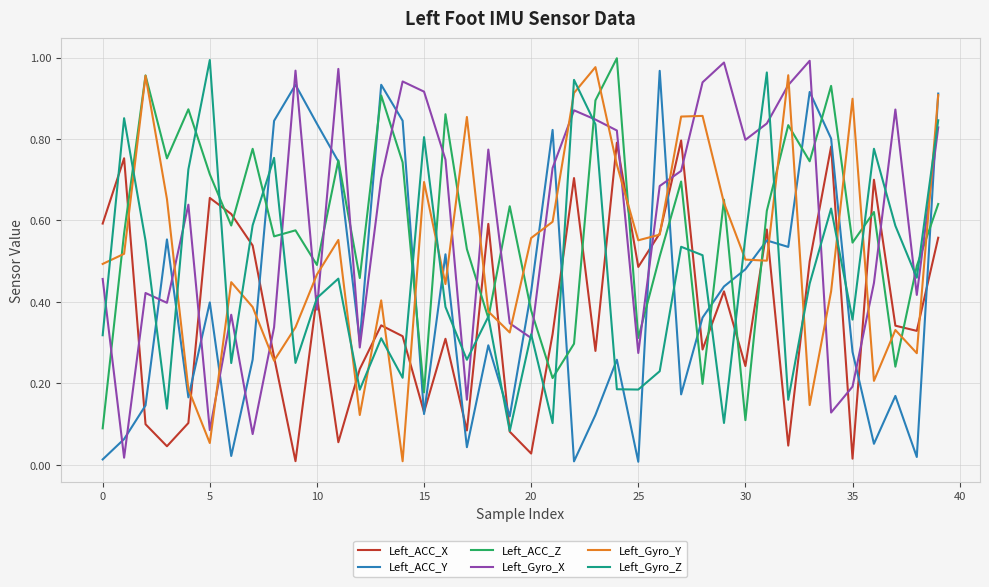

True or false: Left_Gyro_Y and Left_Gyro_X cross at least once.

True